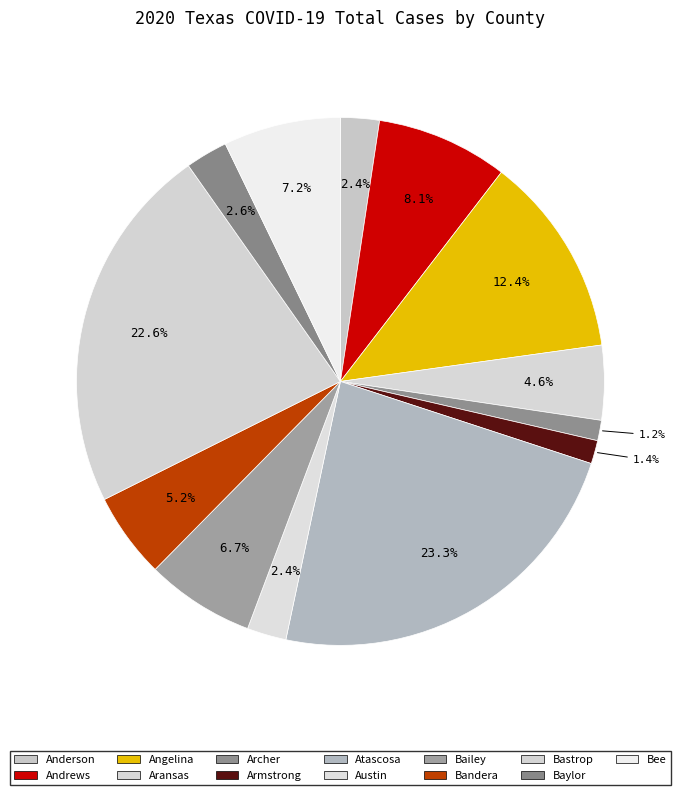

The Baylor slice represents 3% of the pie. True or false?

True